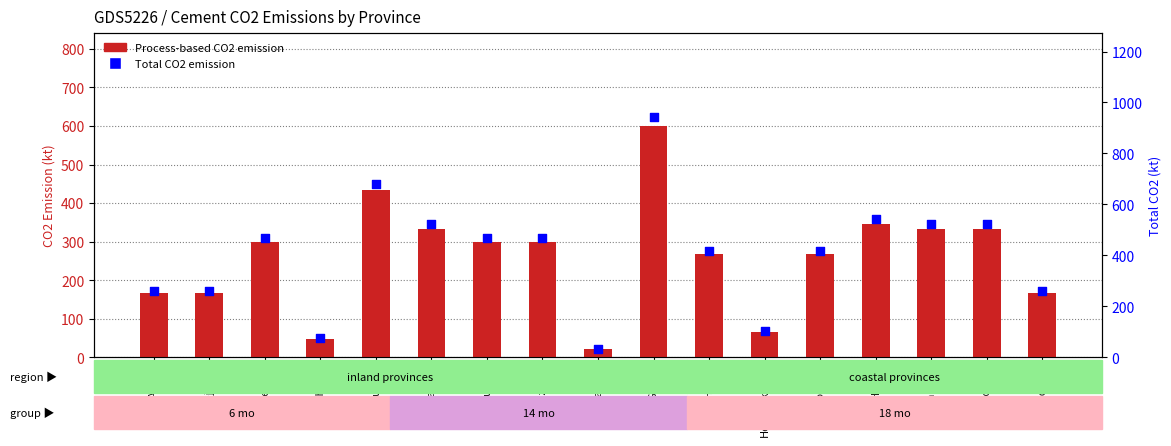

Which series contains the lowest Y value?

Process-based CO2 emission